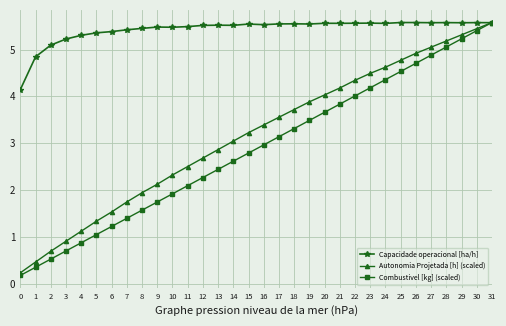

How many data points in Capacidade operacional [ha/h] are above 5?

30